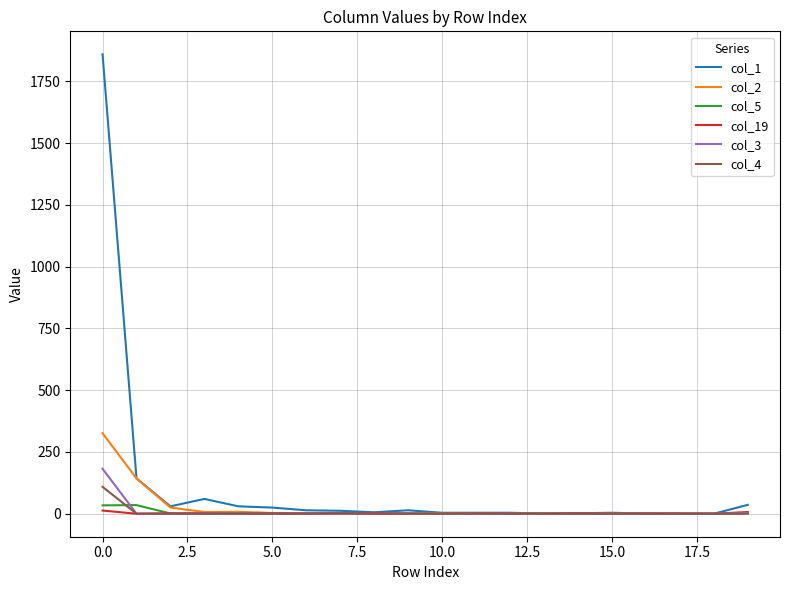

Which series has the largest total across all categories?

col_1